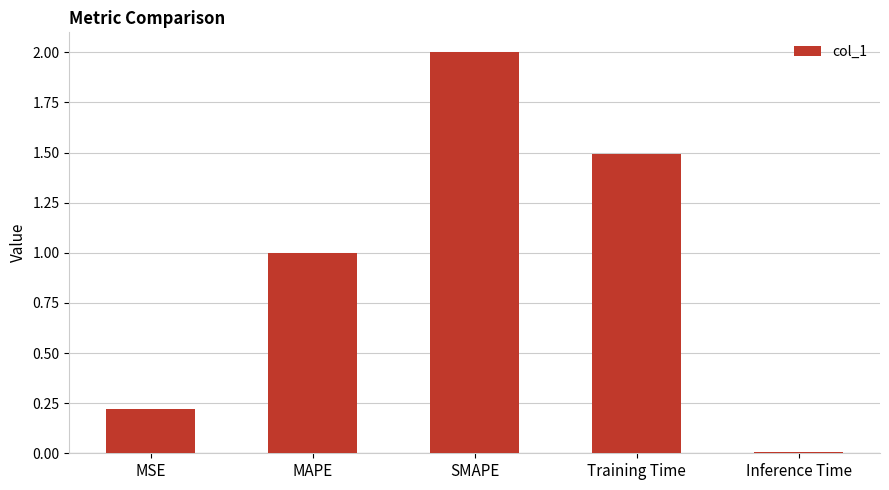

Rank the categories by value from highest to lowest.

SMAPE, Training Time, MAPE, MSE, Inference Time